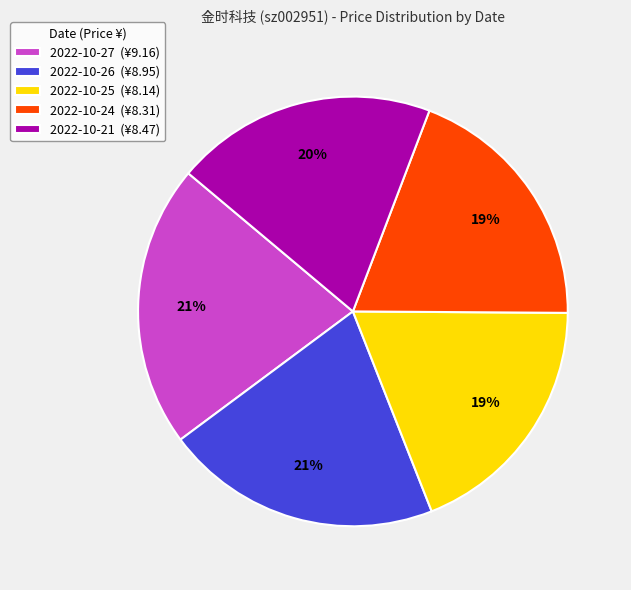

To the nearest percent, what percentage of the pie is 2022-10-26?

21%